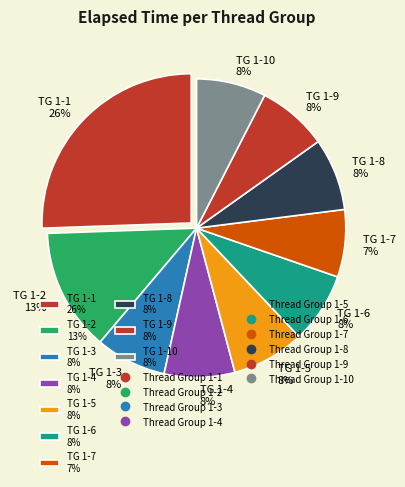

What is the ratio of the value at TG 1-9 8% to the value at TG 1-3 8%?

1.0